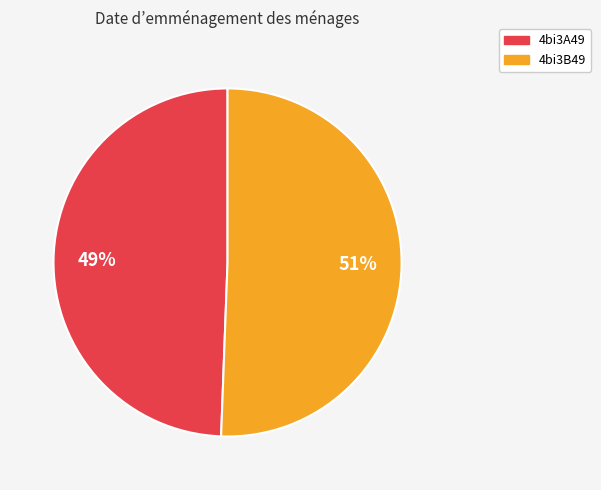

What is the largest slice in the pie chart?

4bi3B49